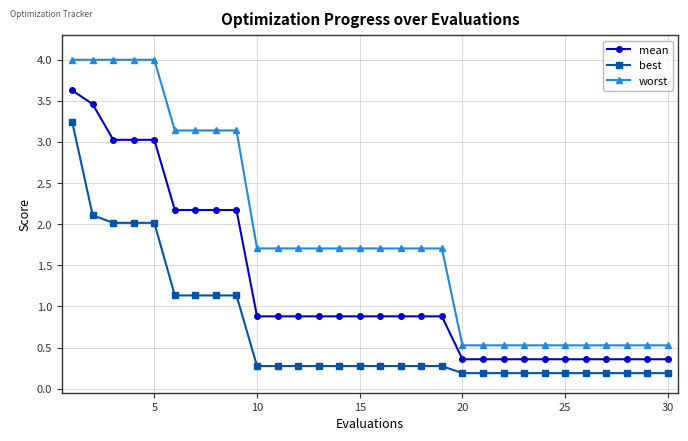

Which series has the largest total across all categories?

worst